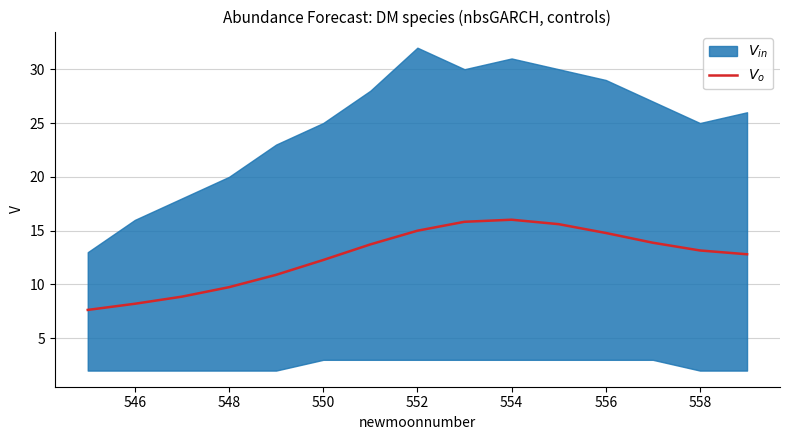

Reading left to right, transcribe all the data shown in this chart.

7.6	8.2	8.9	9.7	10.9	12.3	13.7	15.0	15.8	16.0	15.6	14.8	13.9	13.2	12.8